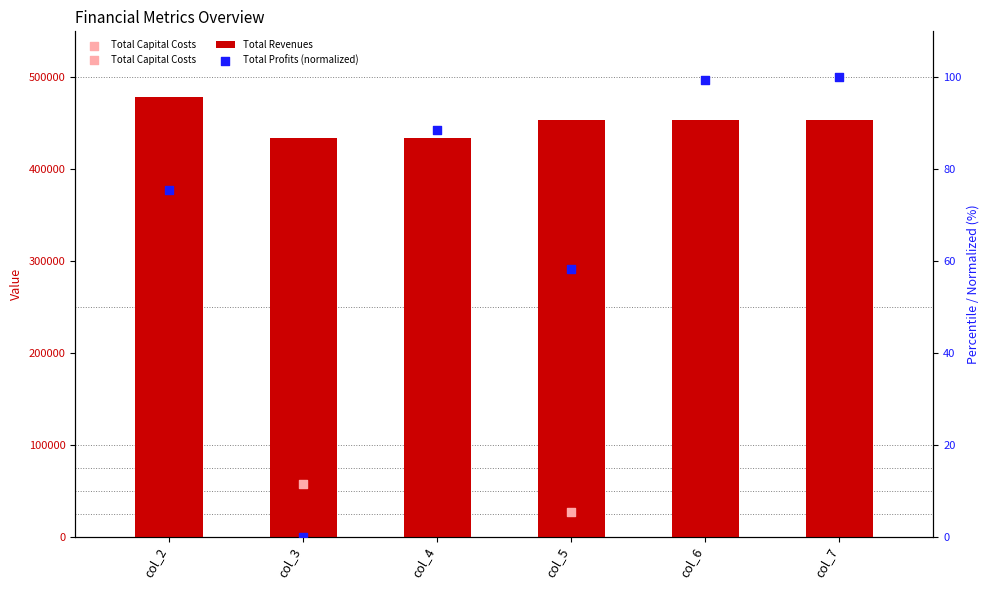

At how many categories does at least one series exceed 238440?

6